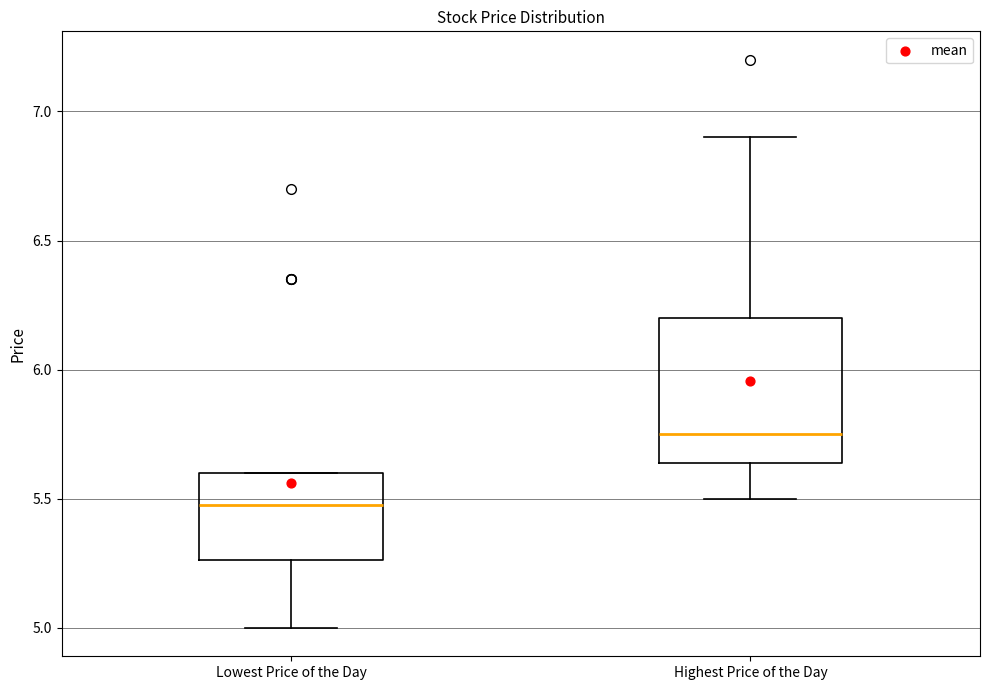

Where is the upper edge of the box for Highest Price of the Day on the y-axis? The values are not printed on the chart, so give them approximately, as read against the axis.

6.20